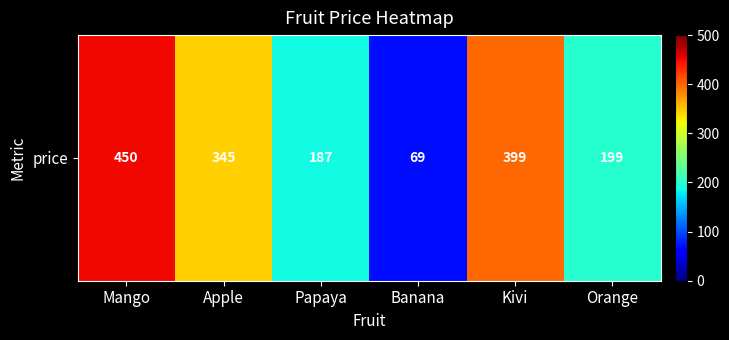

List the labels in order of value, smallest first.

Banana, Papaya, Orange, Apple, Kivi, Mango